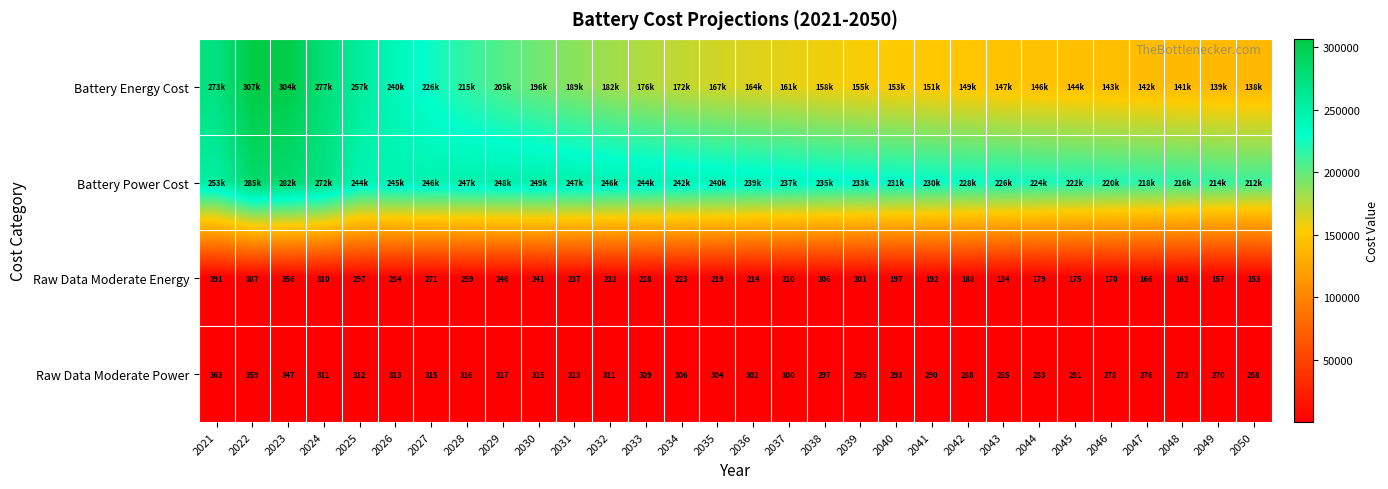

Where does the Raw Data Moderate Energy series first go above 219?

2021